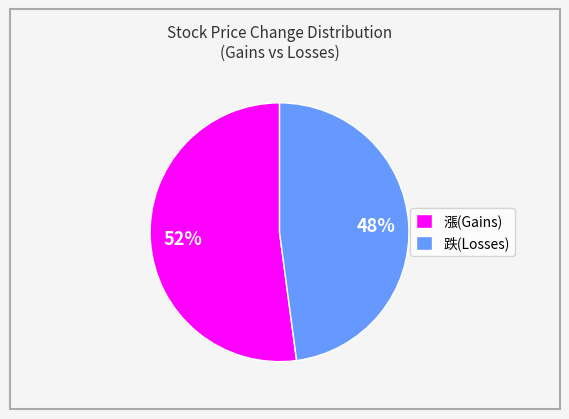

To the nearest percent, what is the average slice percentage?

50%